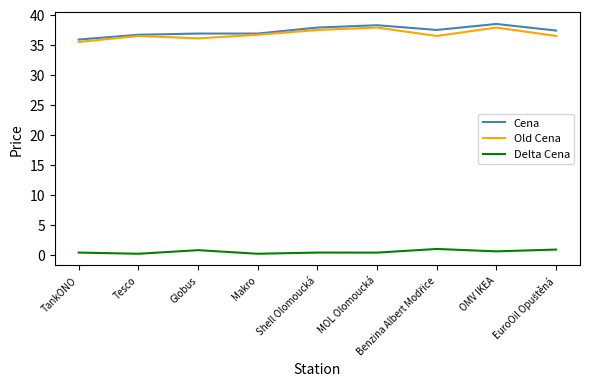

Is it true that Cena equals 10.2 at Makro?

False